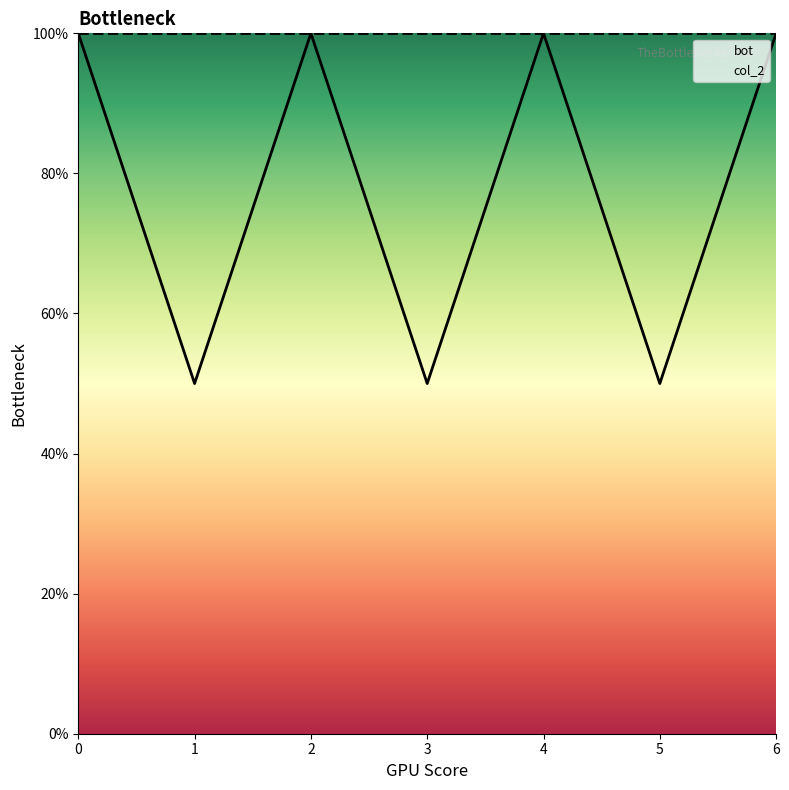

Reading left to right, list all the values displayed in this chart.

0=1.0	1=0.5	2=1.0	3=0.5	4=1.0	5=0.5	6=1.0